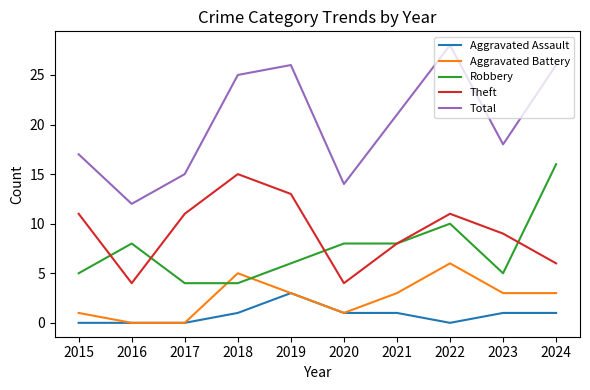

What is the total value across all series at 2016?

24